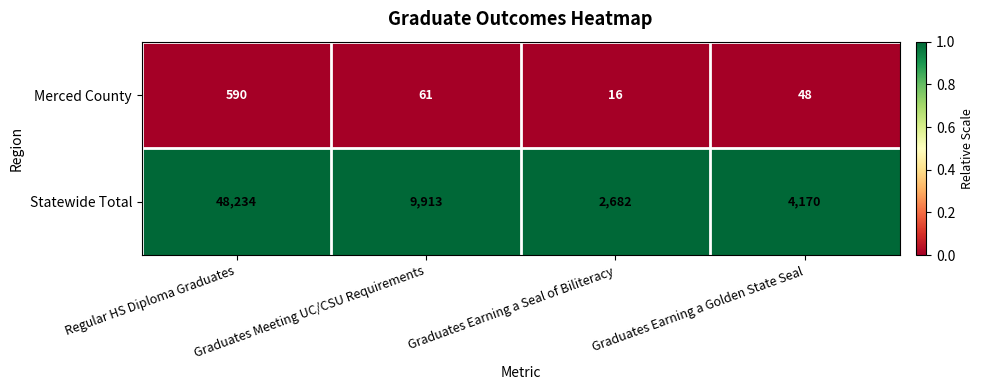

What is the difference between the maximum and minimum values in the Merced County series?

574